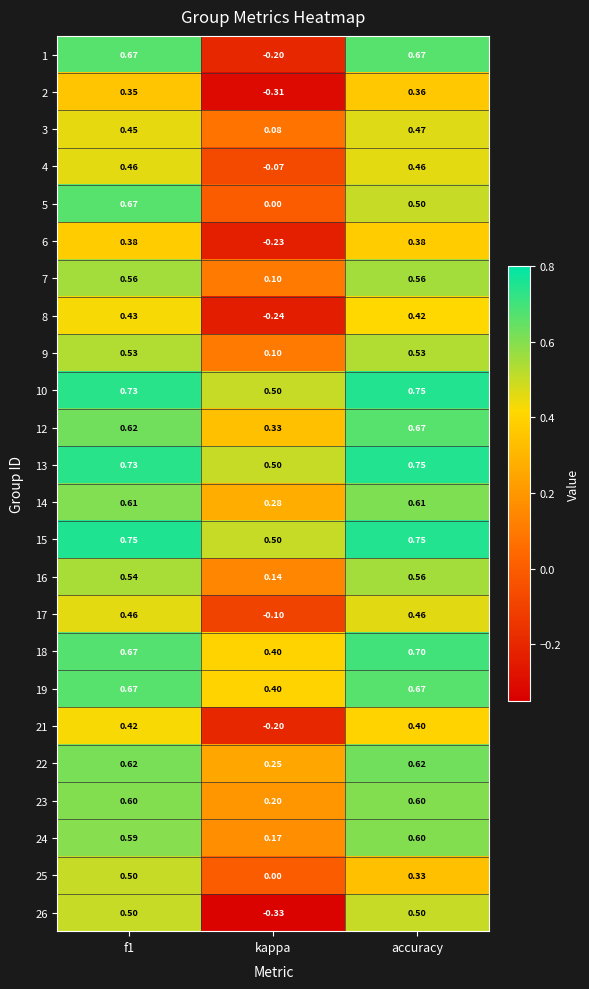

At which category does the chart reach its minimum across all series?

kappa